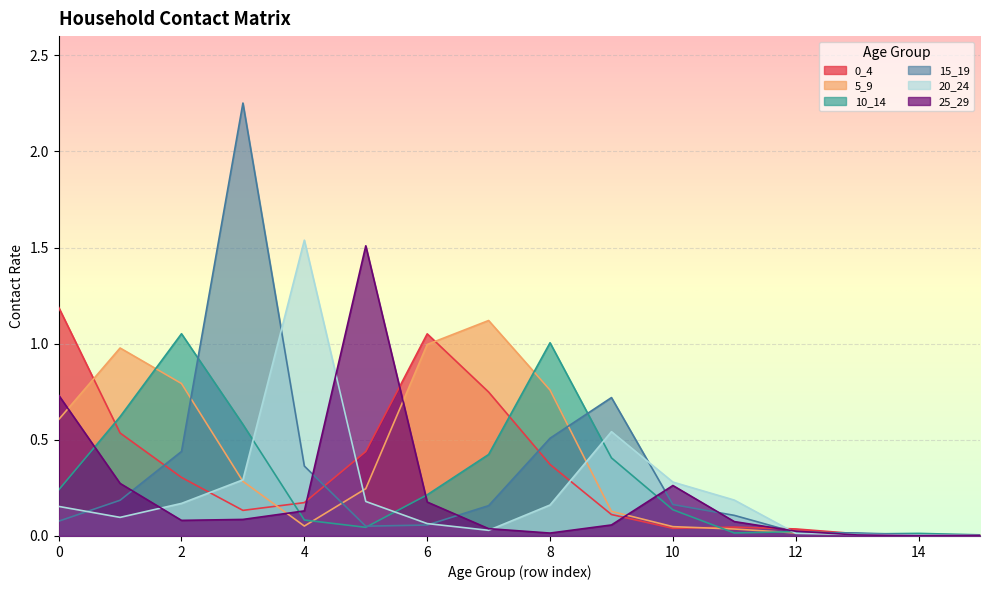

True or false: 15_19 has a value of 0.7 at 2.

False